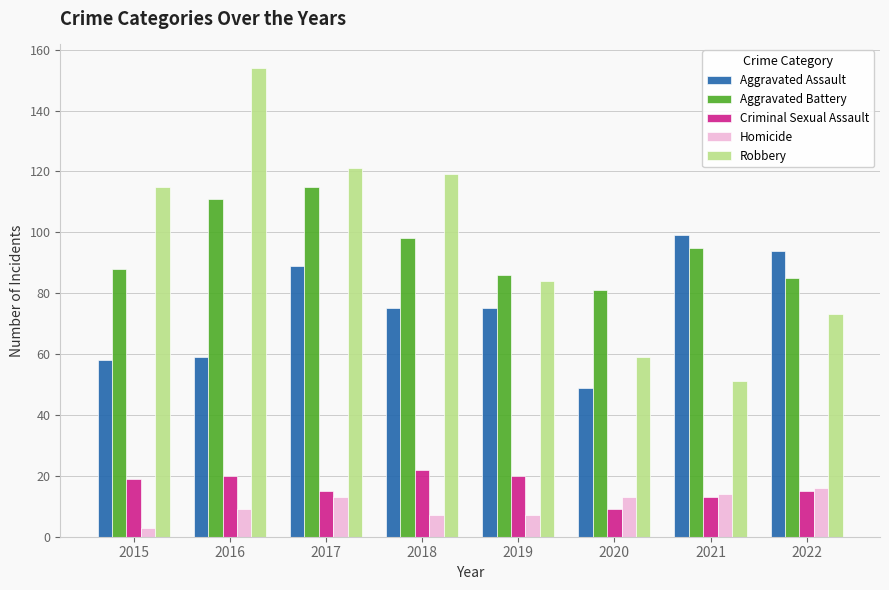

What value does the Aggravated Battery series have at 2018?

98